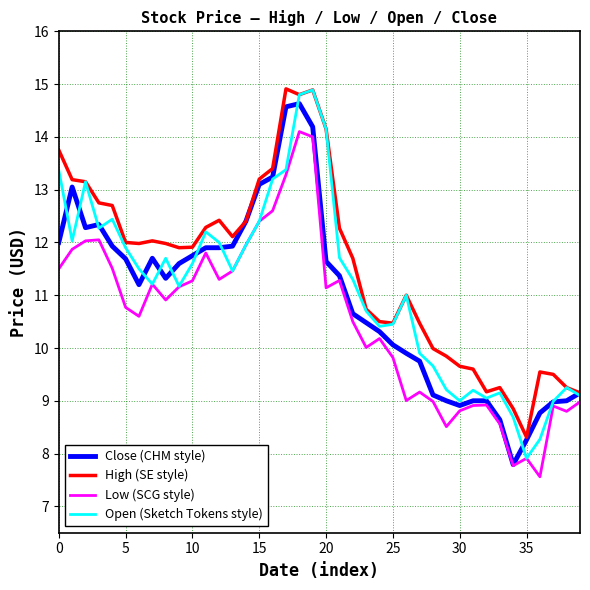

What is the highest value of the High (SE style) series?

14.9